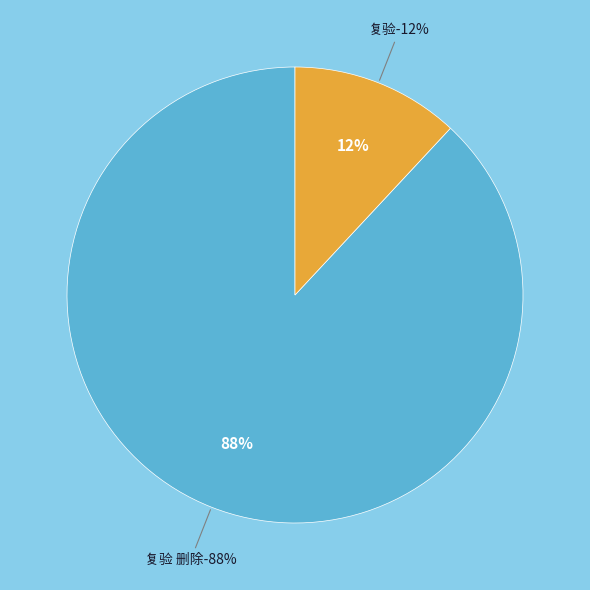

Count the number of slices in the pie.

2